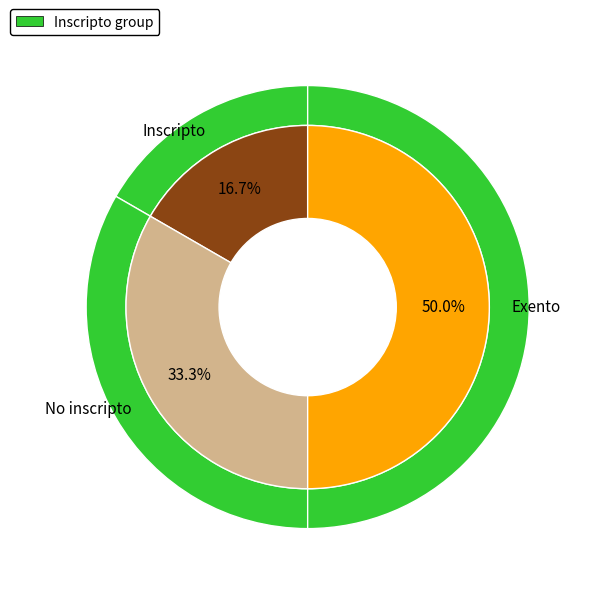

To the nearest percent, what percentage of the pie is No inscripto?

33%